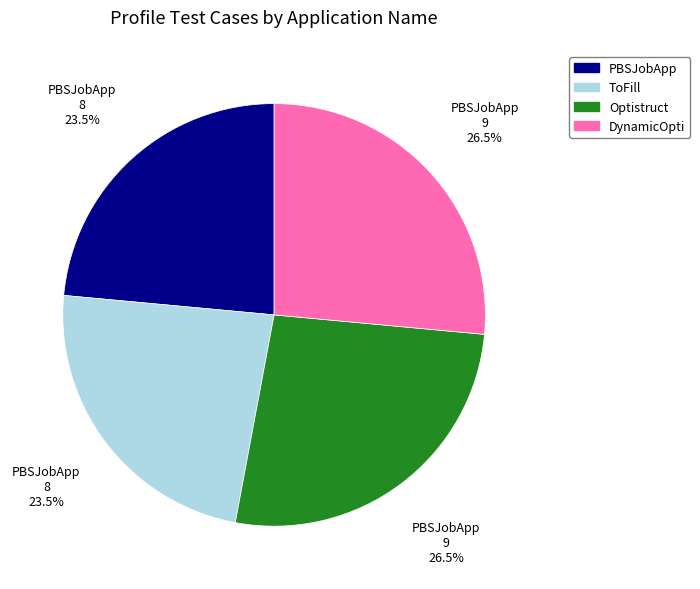

What percentage is NOT represented by DynamicOpti?

73.5%